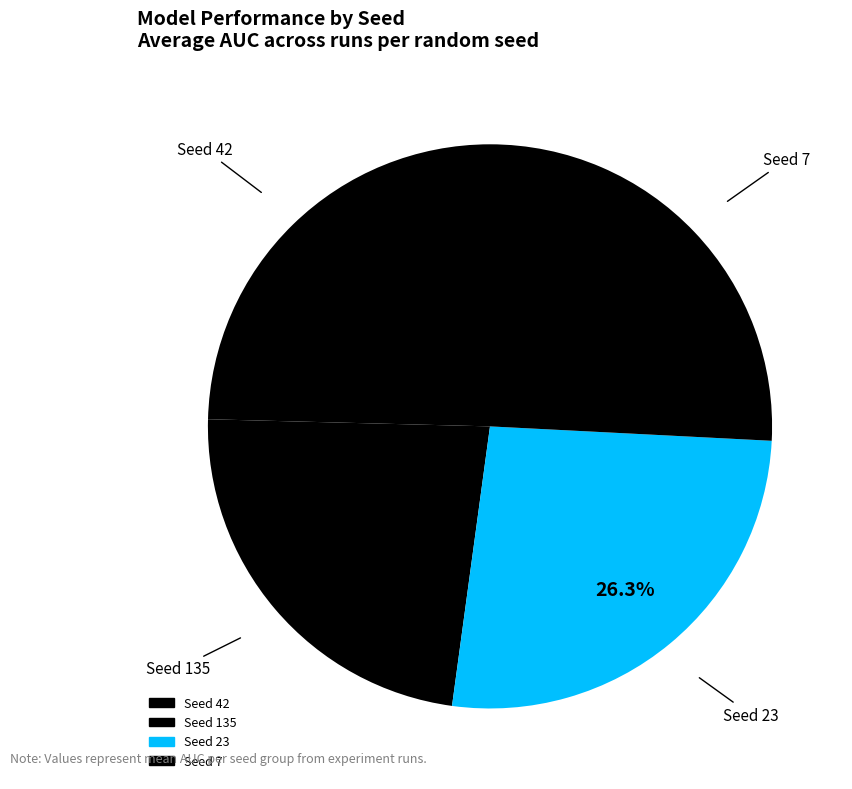

Is Seed 42 the majority of the pie?

No